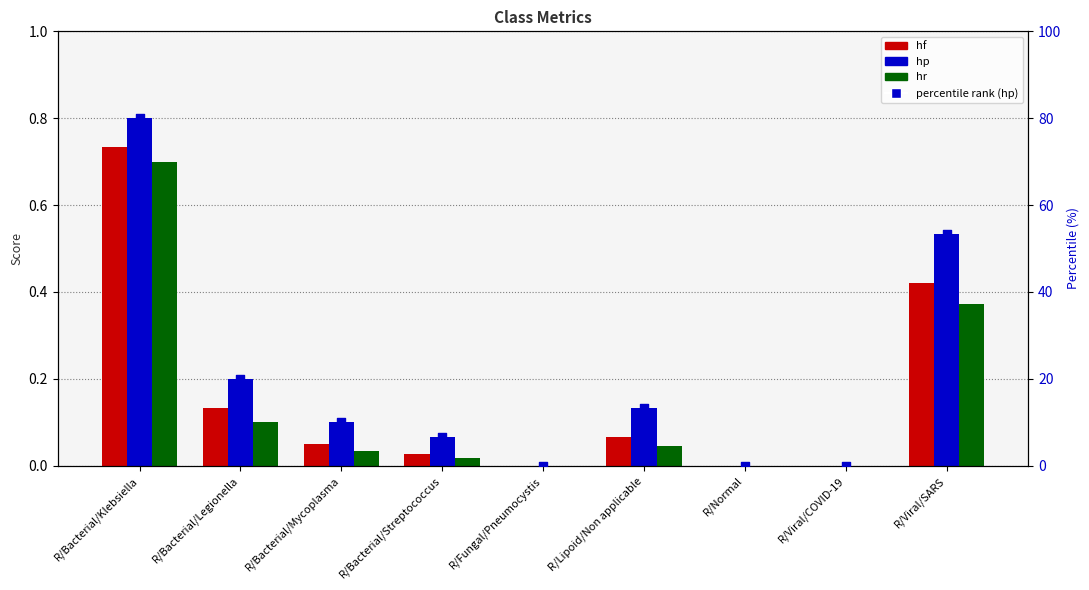

Which series has the largest total across all categories?

percentile rank (hp)